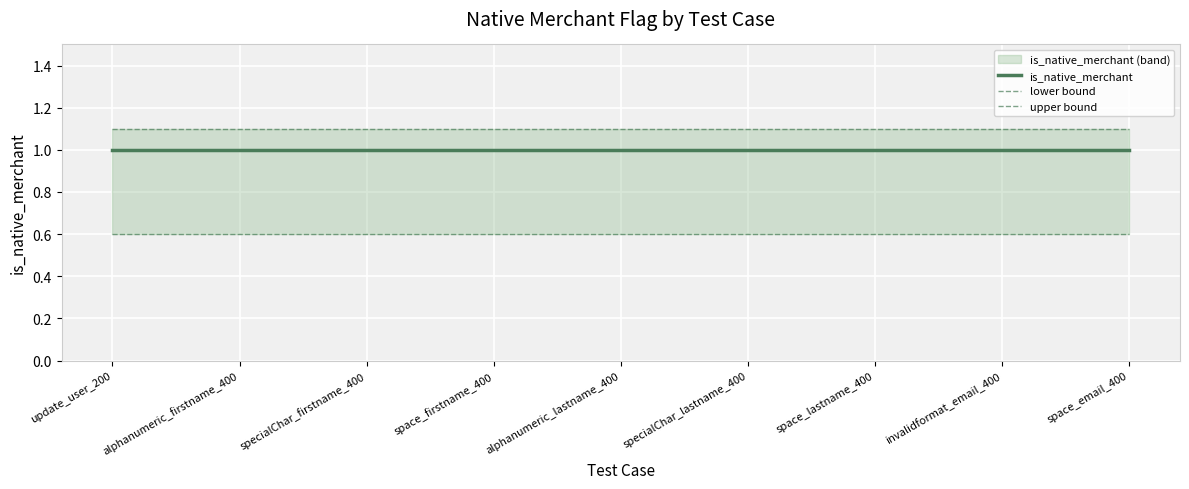

Which series has the widest spread of values?

is_native_merchant